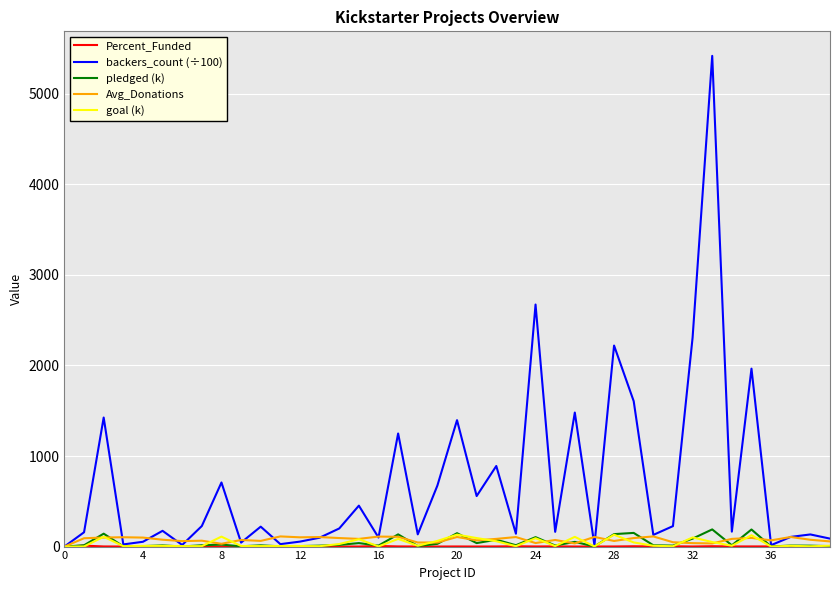

What is the highest value of the goal (k) series?

131.8